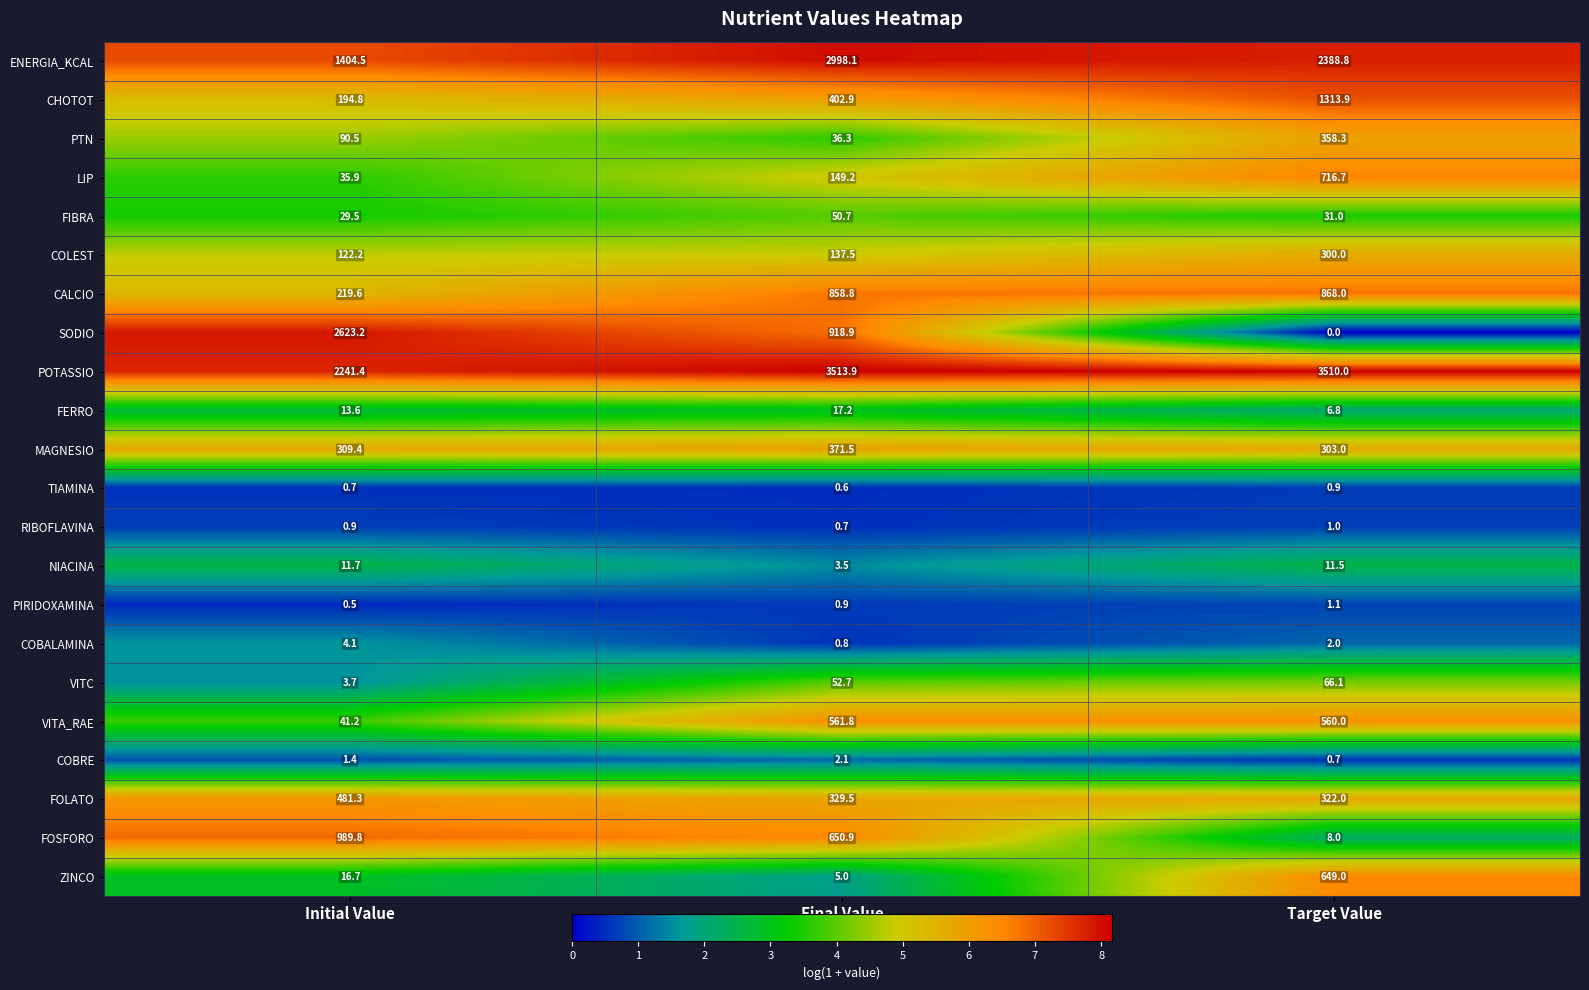

At Initial Value, list the series in order from largest to smallest.

SODIO, POTASSIO, ENERGIA_KCAL, FOSFORO, FOLATO, MAGNESIO, CALCIO, CHOTOT, COLEST, PTN, VITA_RAE, LIP, FIBRA, ZINCO, FERRO, NIACINA, COBALAMINA, VITC, COBRE, RIBOFLAVINA, TIAMINA, PIRIDOXAMINA